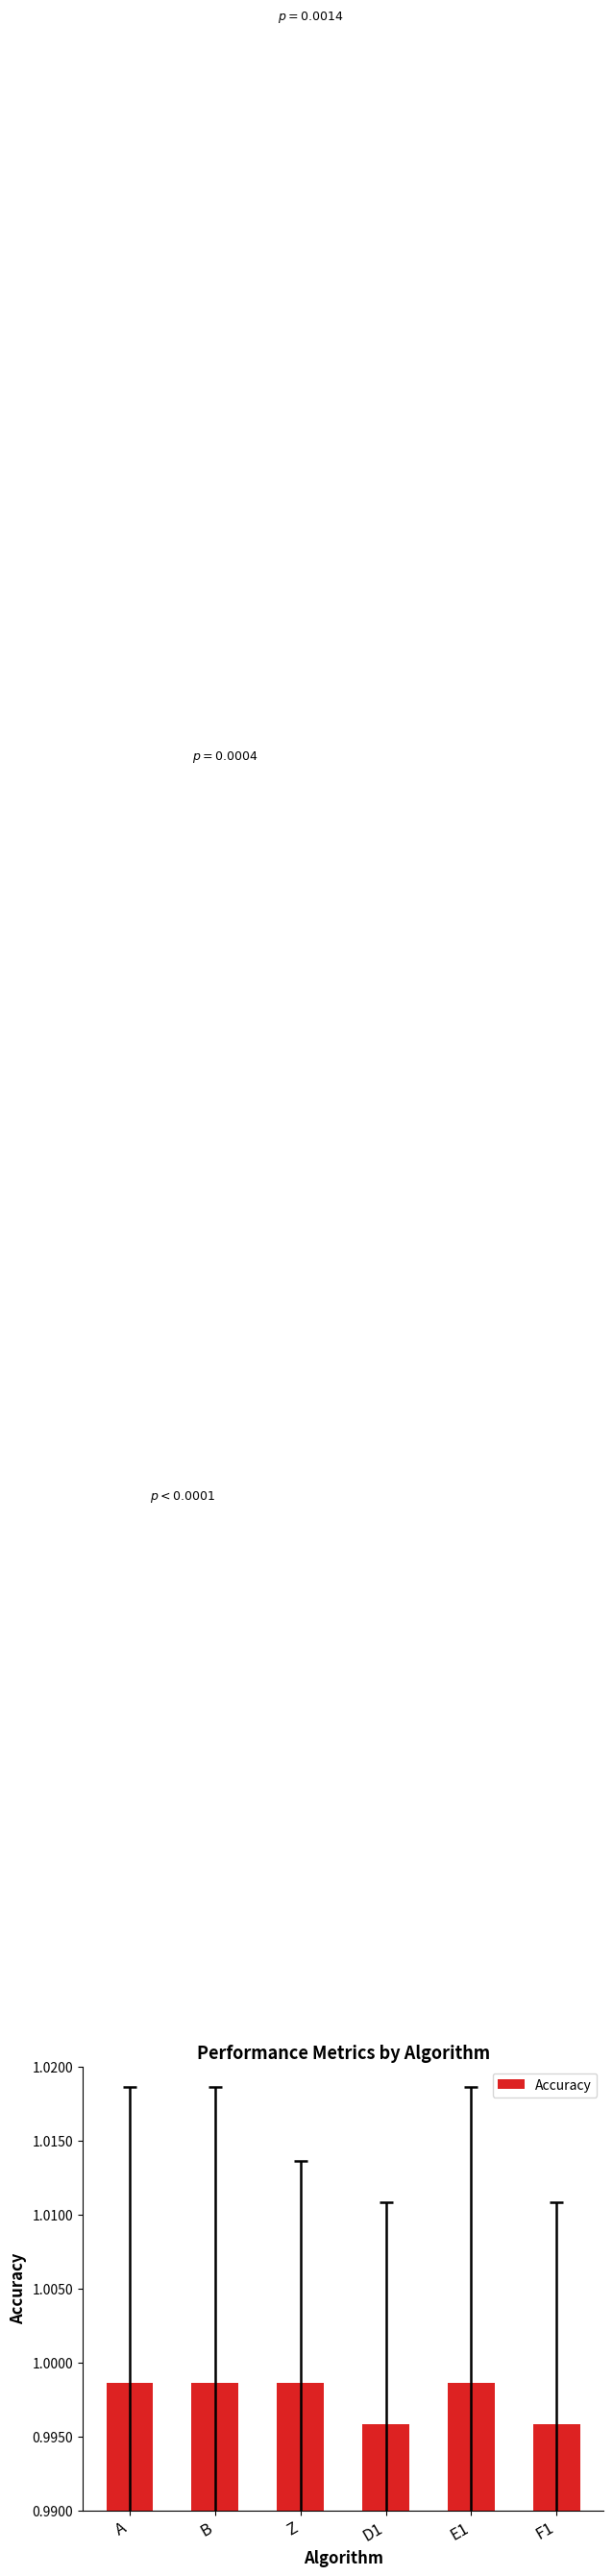

The value at D1 is 0.5. True or false?

False